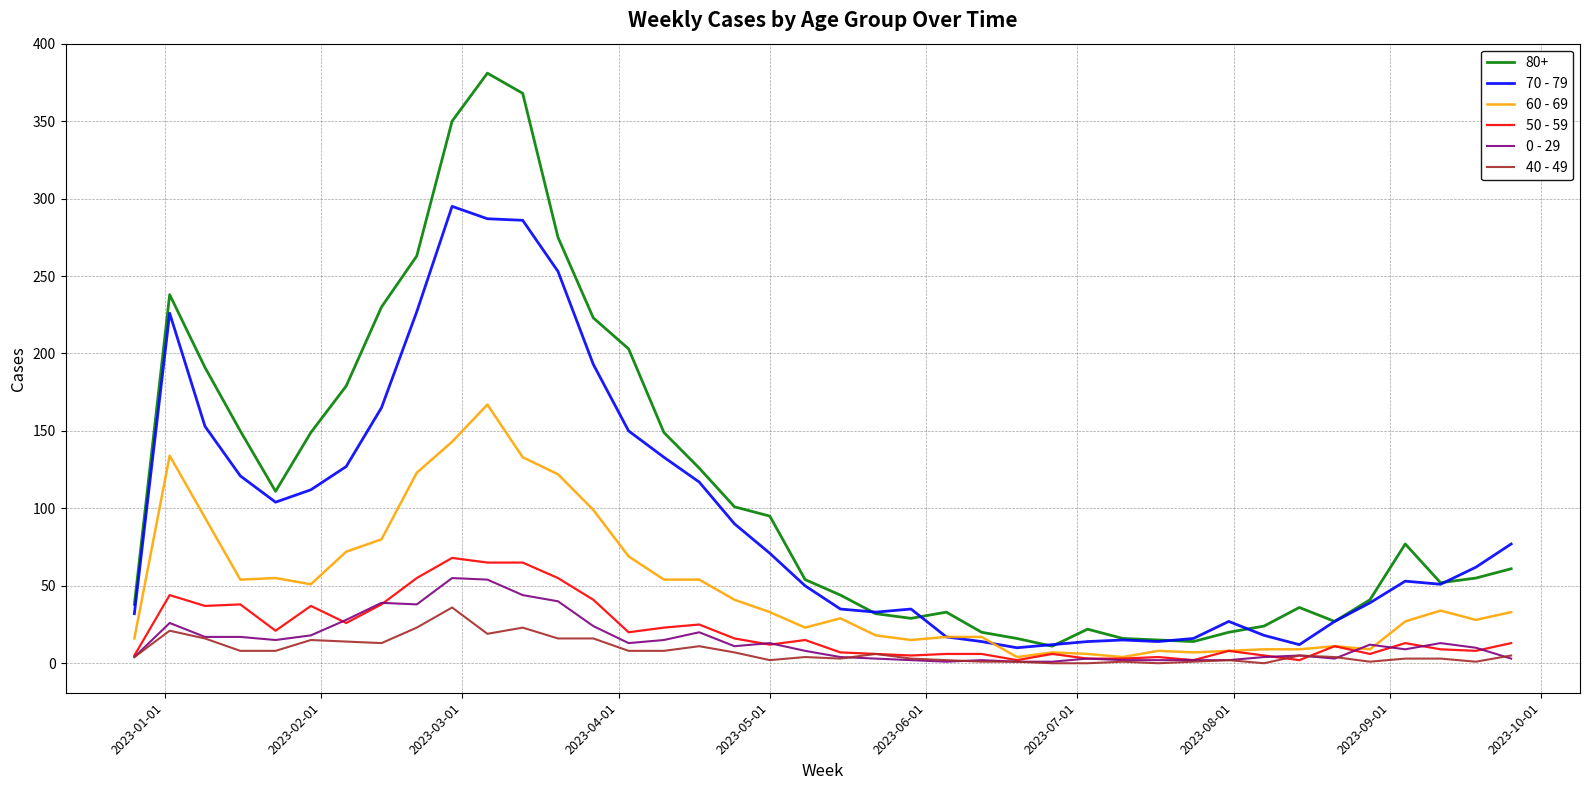

List the series in order of their peak value, highest first.

80+, 70 - 79, 60 - 69, 50 - 59, 0 - 29, 40 - 49